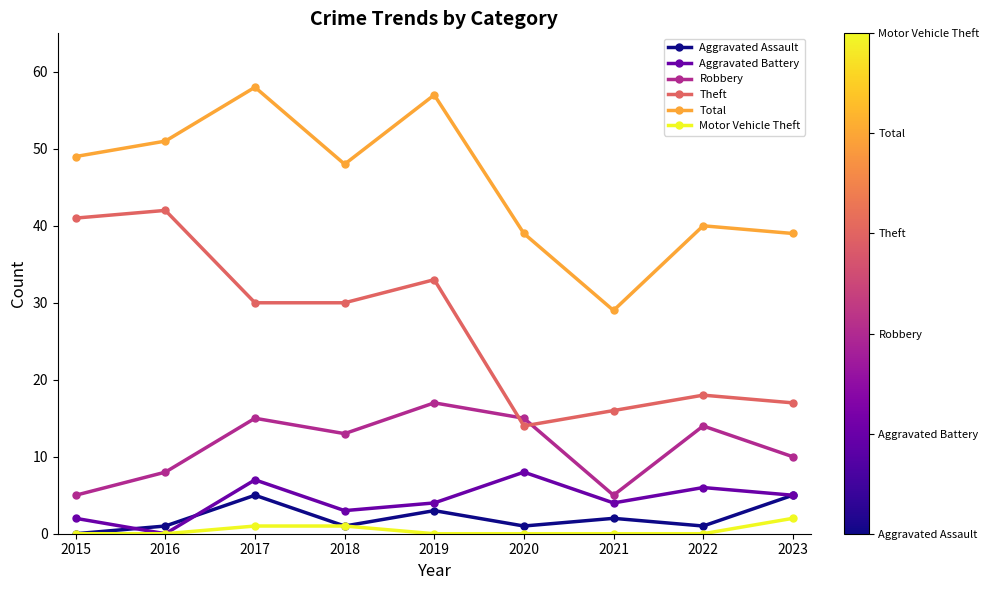

Count the number of data series in this chart.

6